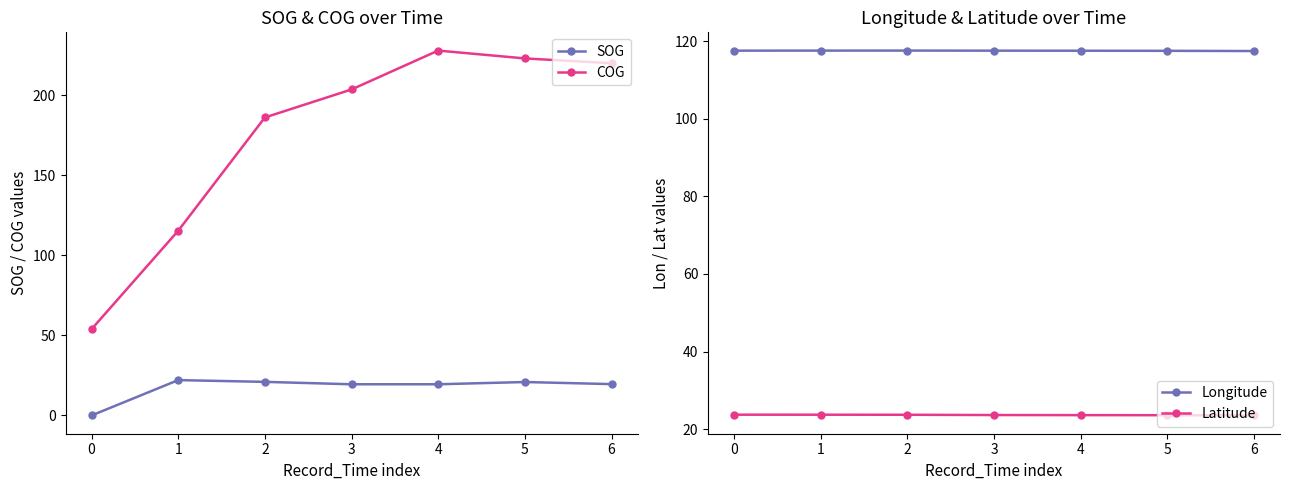

What is the value of the SOG point at the 3rd from the left?

21.0